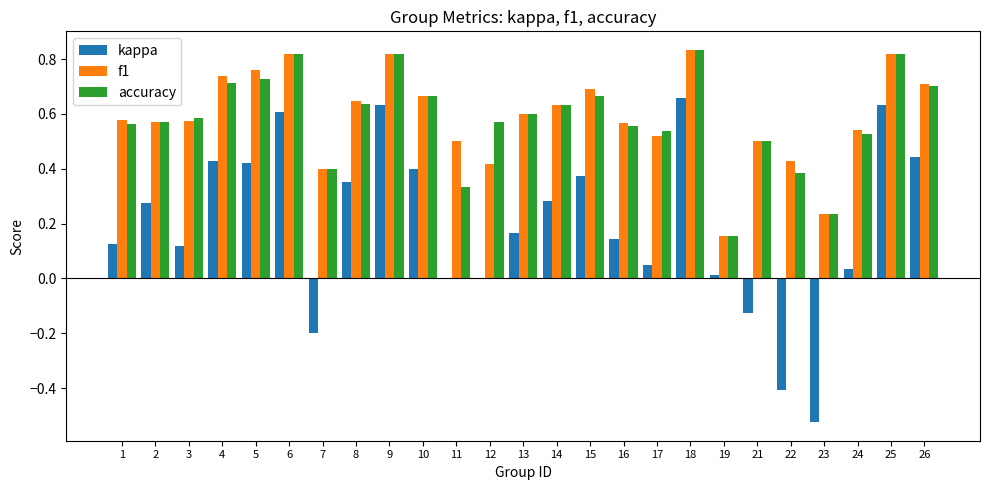

Which series changed the most between 12 and 23?

kappa